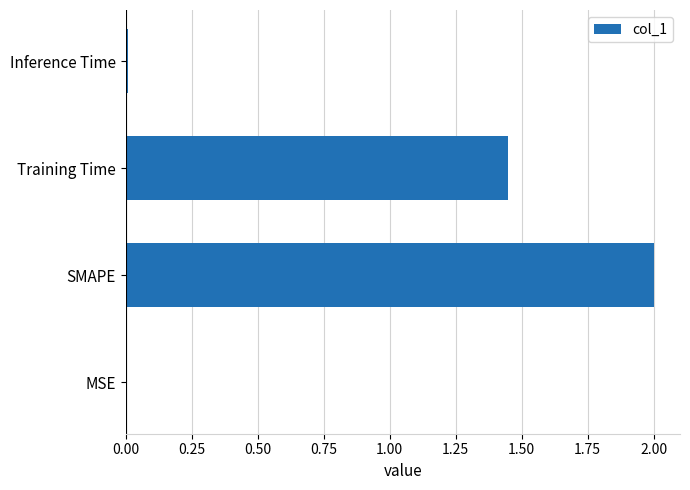

What is the sum of all values?

3.5